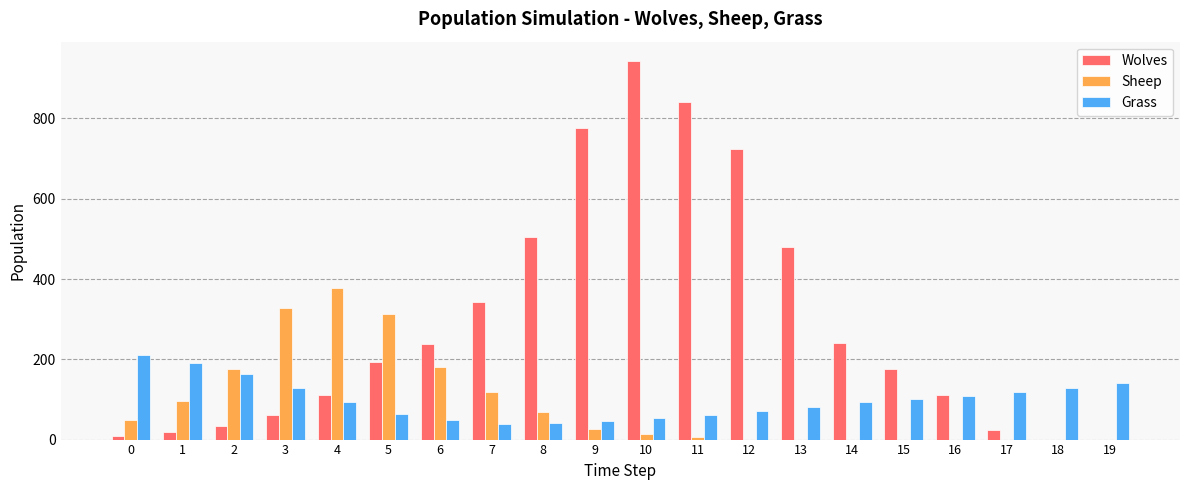

At which category is the sum across all series the highest?

10